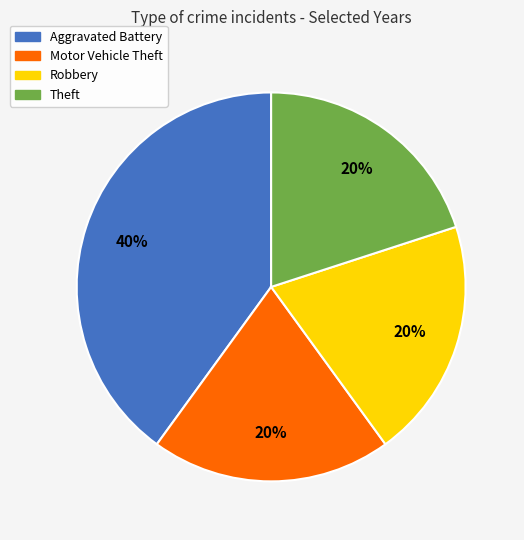

To the nearest percent, what is the average slice percentage?

25%